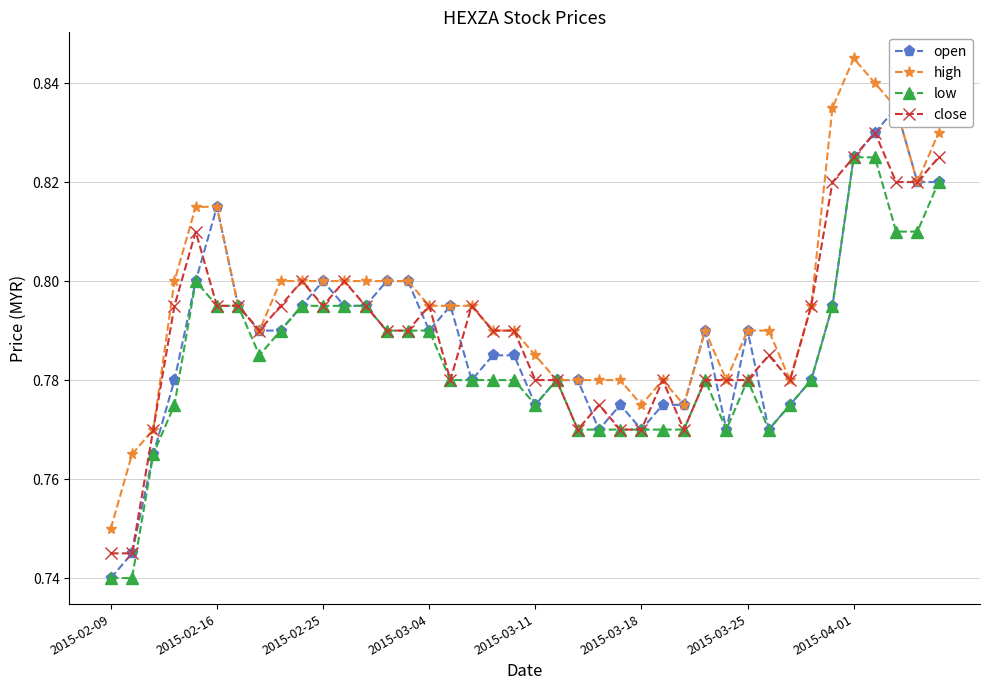

What is the difference between the maximum and minimum values in the low series?

0.1